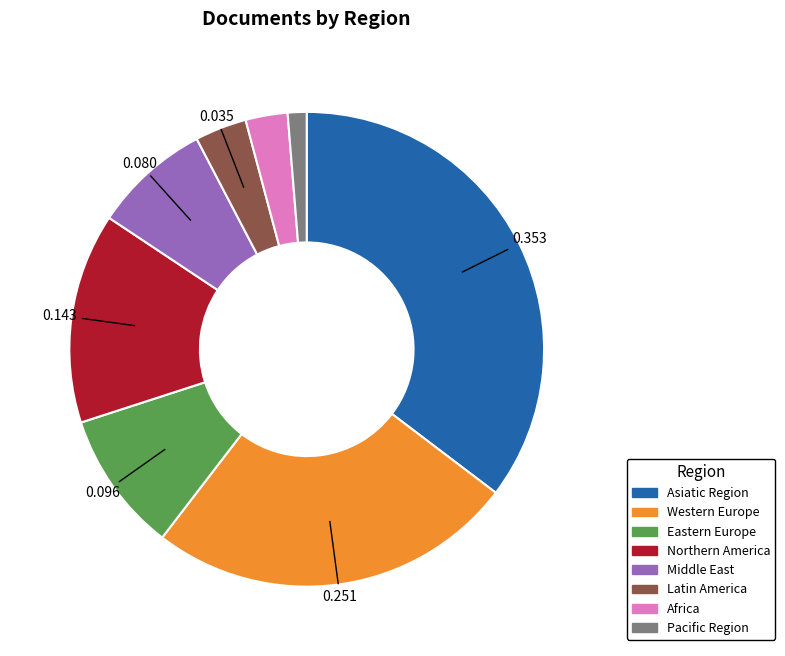

Does any single category account for the majority?

No